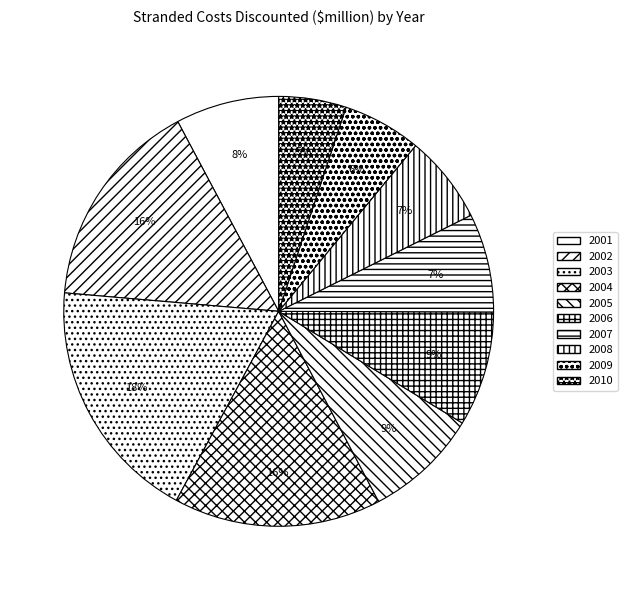

To the nearest percent, what is the average slice percentage?

10%